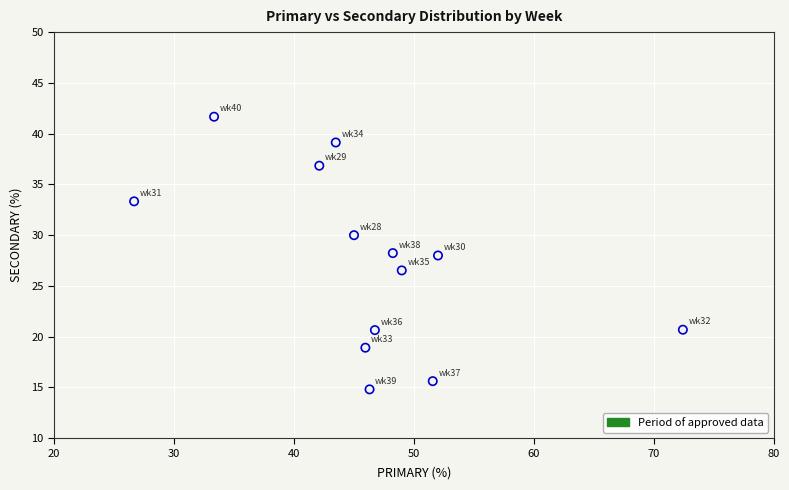

What is the range of X values (max minus min)?

45.7